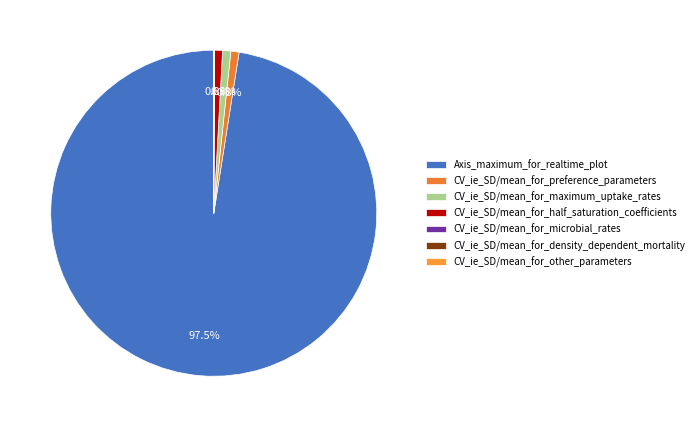

To the nearest percent, what is the average slice percentage?

14%